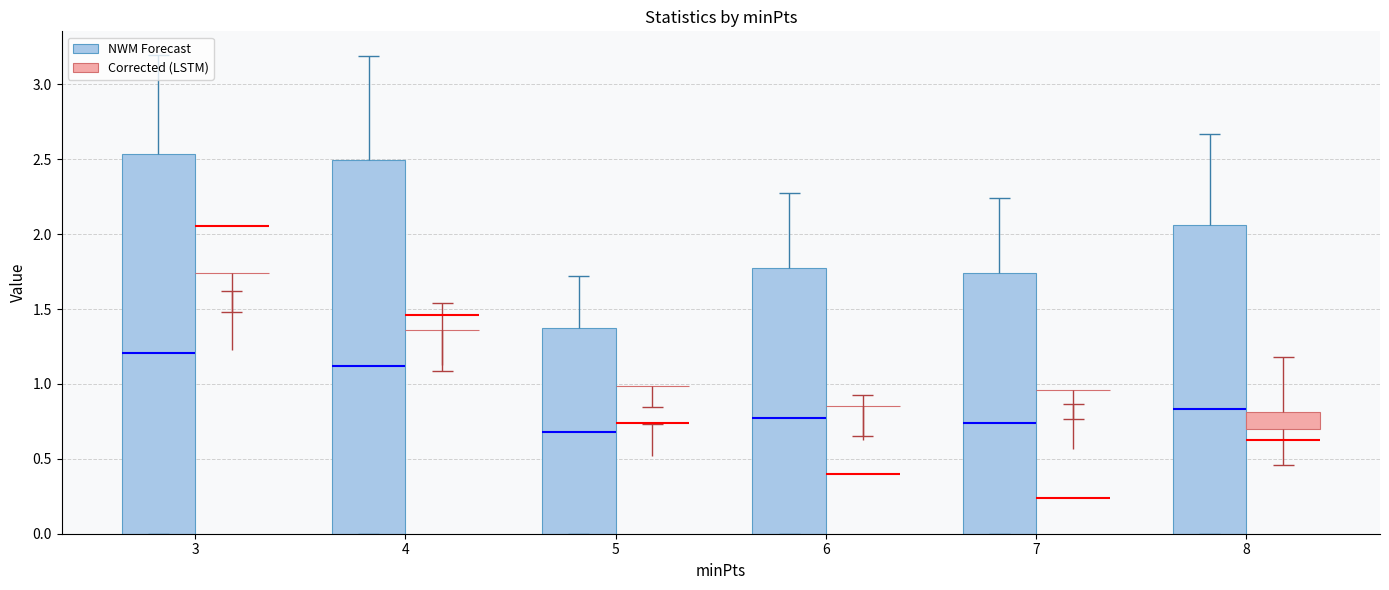

Count the Corrected (LSTM) values in the range 0 to 1.

6